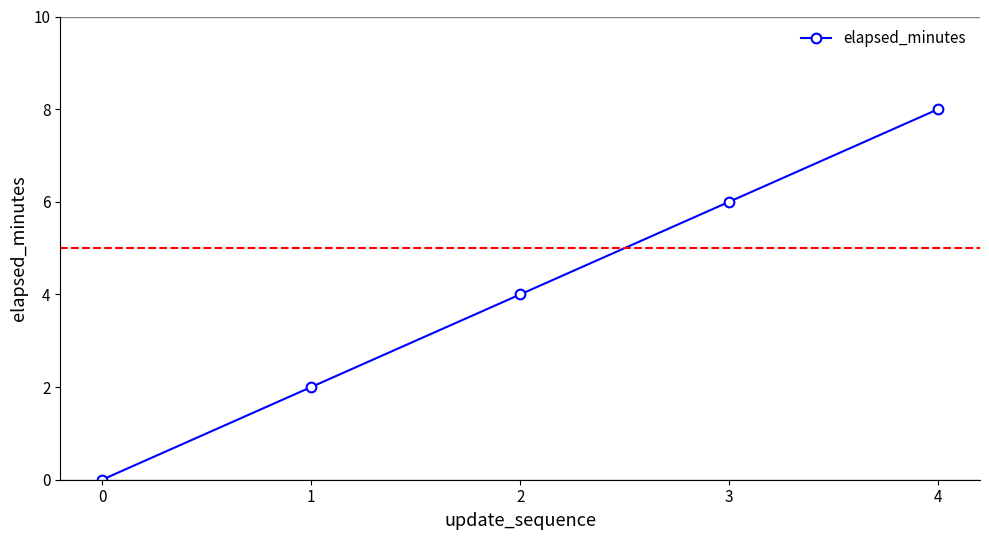

The chart shows a value of 1 at 2. True or false?

False